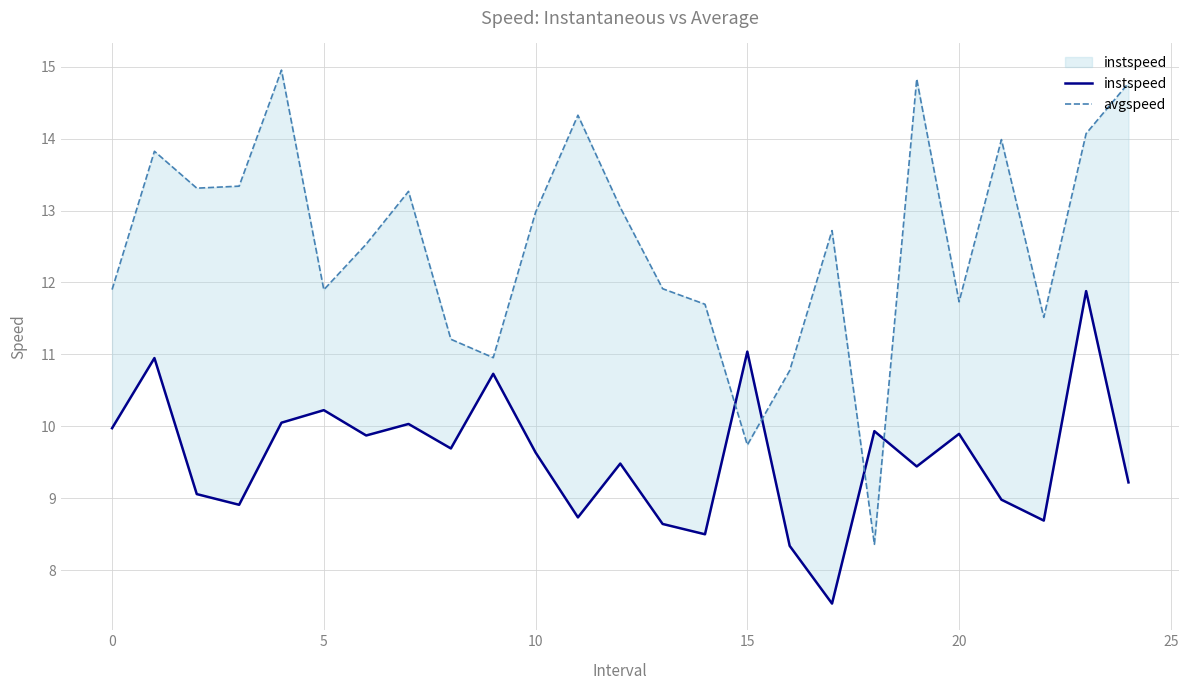

Which series has the widest spread of values?

avgspeed